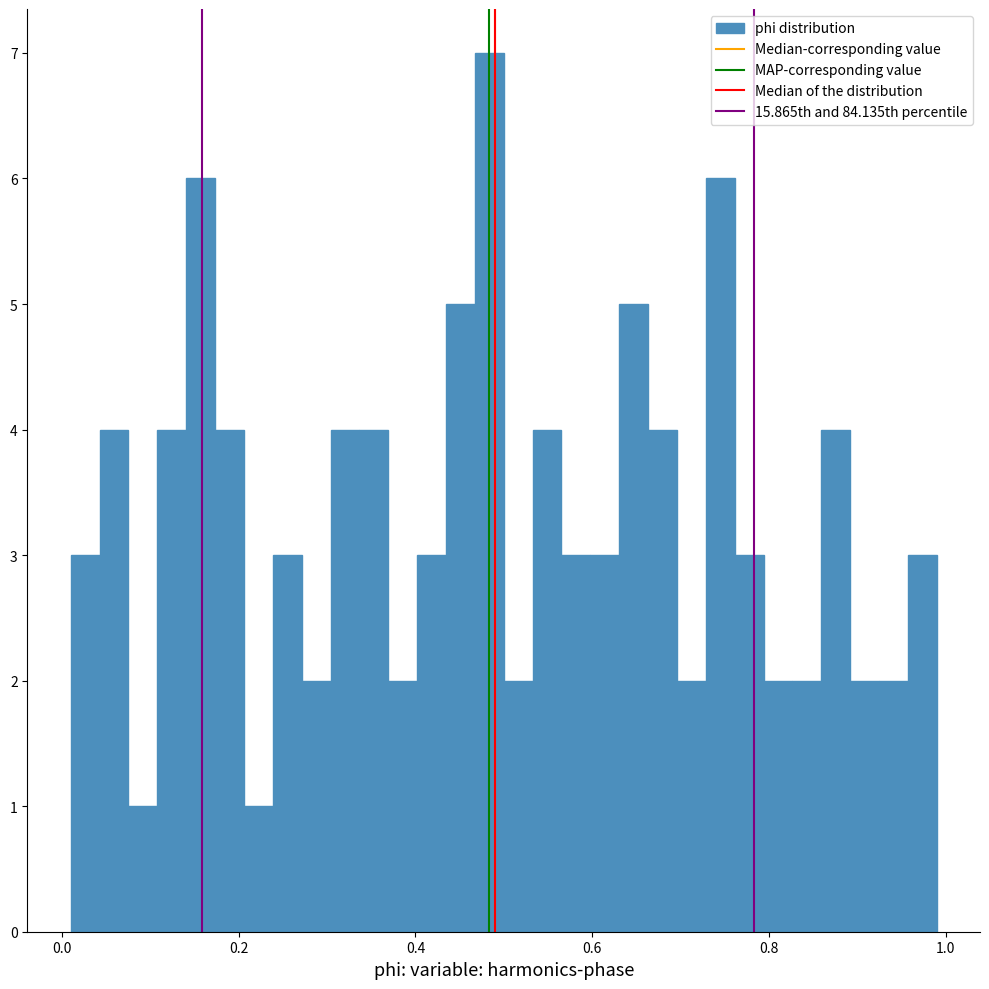

Read against the x-axis, roughly where is the centre of the tallest bar?

0.48